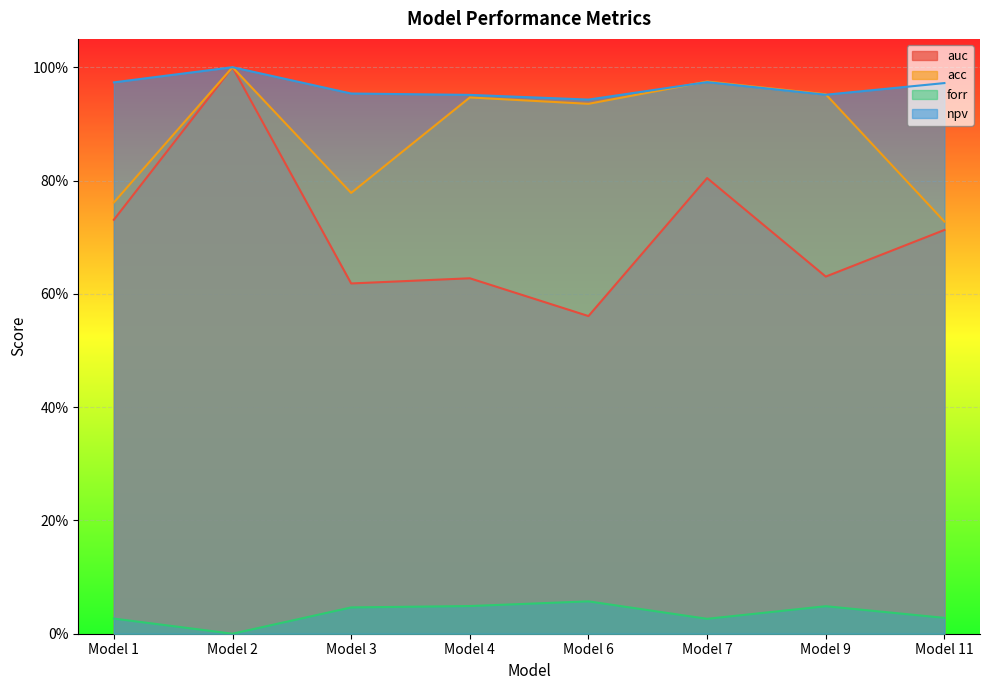

What are all the series names shown in the legend?

auc, acc, forr, npv